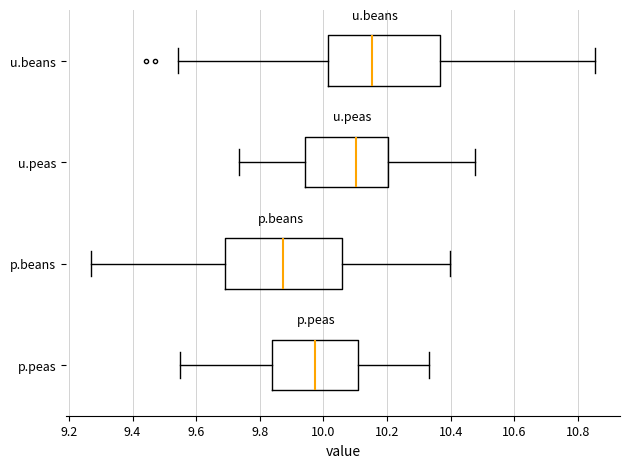

Reading bottom to top, read every box against the x-axis: the position of its median line, the range the box covers, and the ends of its whiskers. The values are not printed on the chart, so give them approximately, as read against the axis.

p.peas: median 9.98, box 9.84 to 10.10, whiskers 9.54 to 10.34
p.beans: median 9.88, box 9.70 to 10.06, whiskers 9.26 to 10.40
u.peas: median 10.10, box 9.94 to 10.20, whiskers 9.74 to 10.48
u.beans: median 10.16, box 10.02 to 10.36, whiskers 9.54 to 10.86